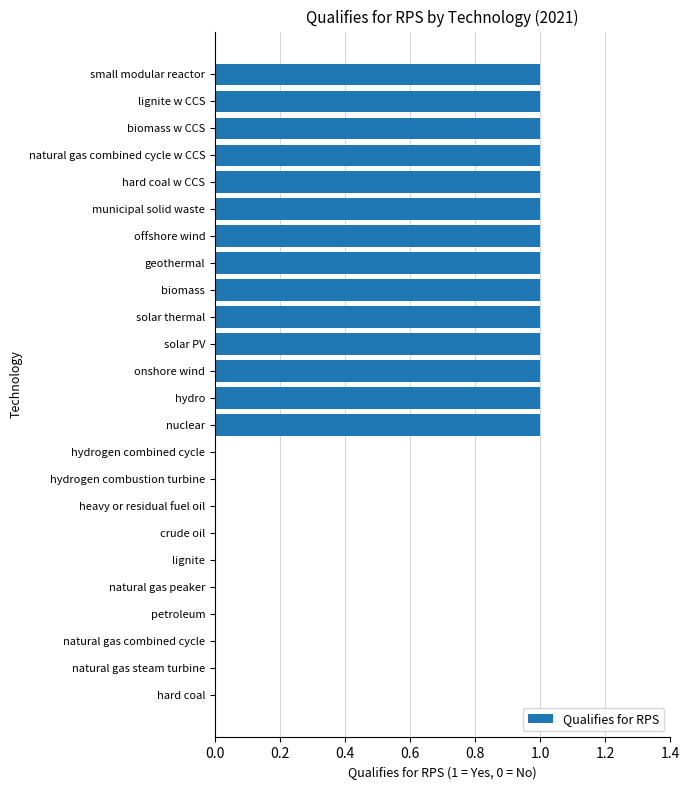

Is it true that the value at nuclear is 1?

True